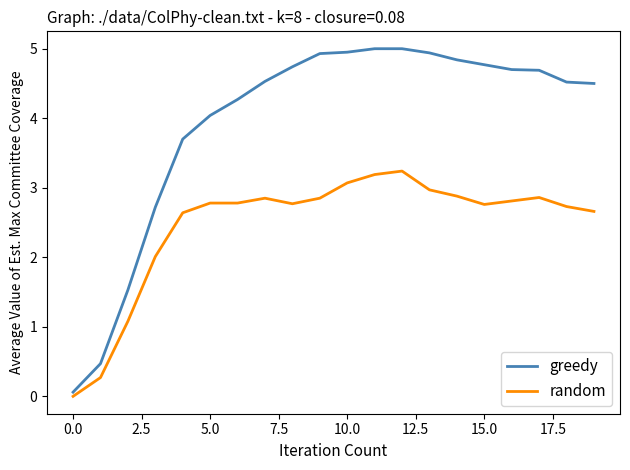

What is the average value of the random series?

2.5